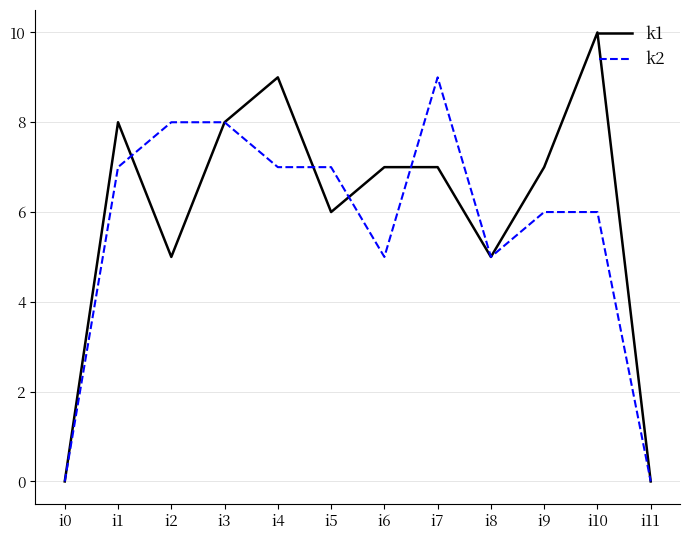

List the series in order of their peak value, highest first.

k1, k2